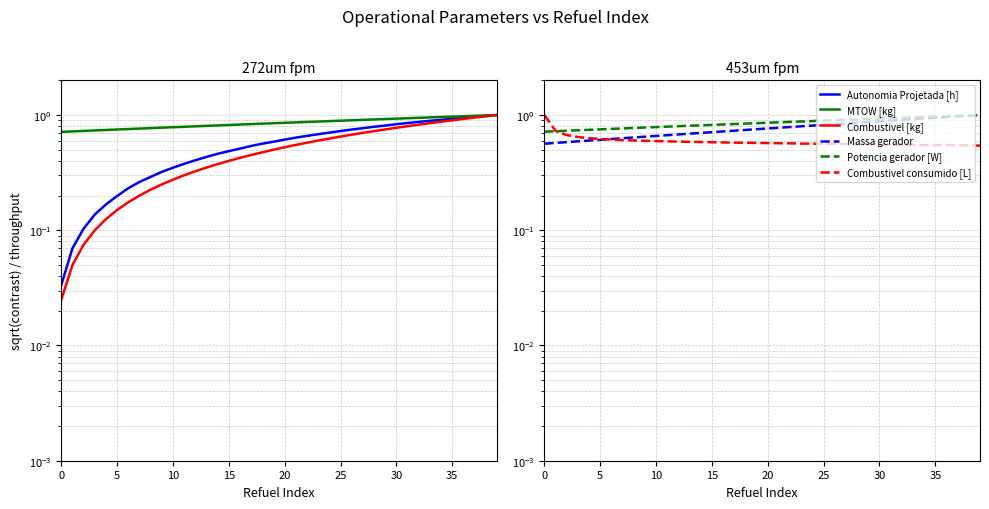

True or false: Potencia gerador [W] and Combustivel [kg] cross at least once.

False